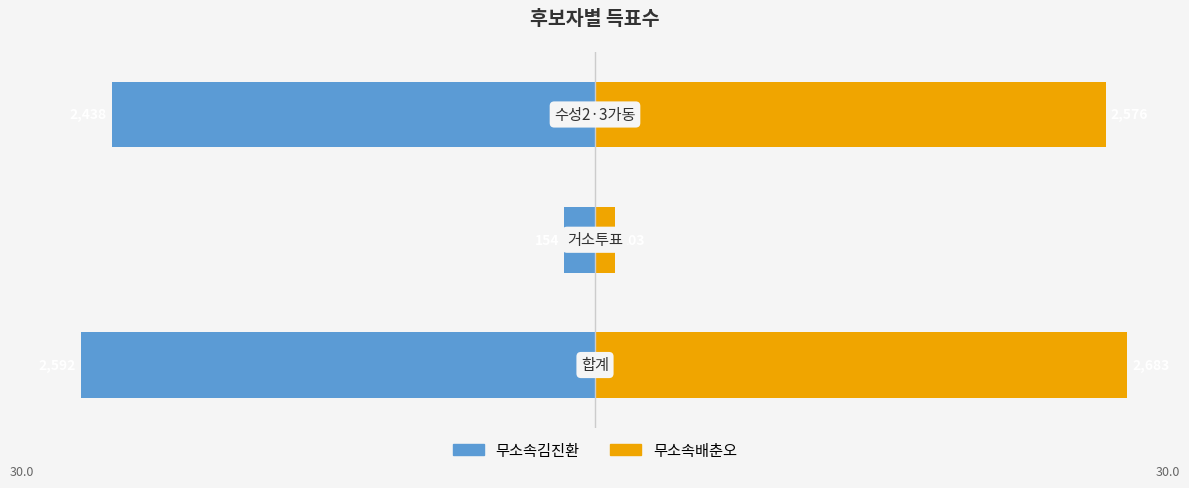

Between 0 and 1, which is larger?

1